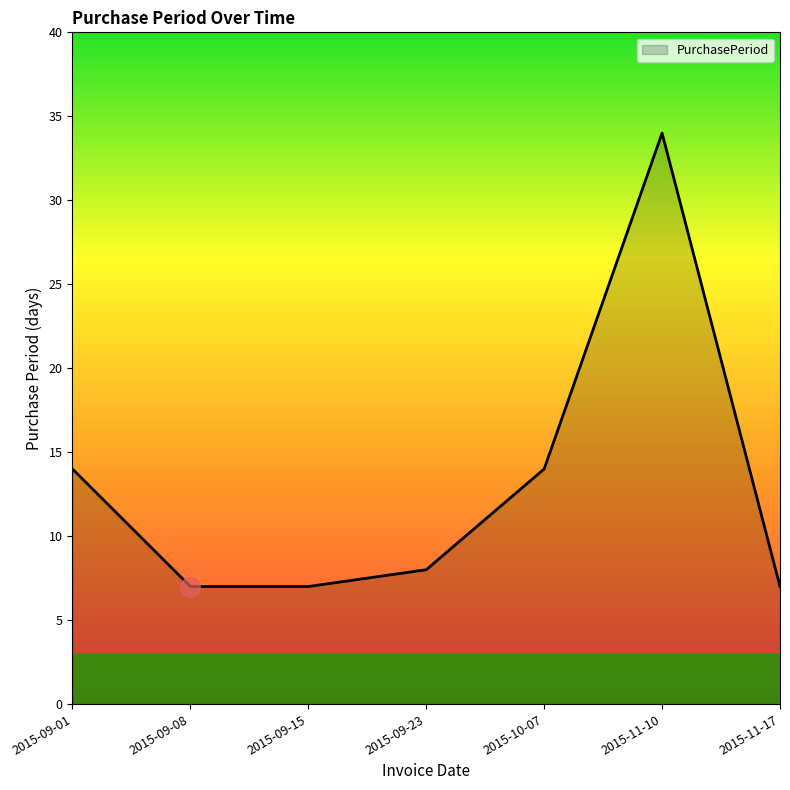

What is the change in value from 2015-09-23 to 2015-11-10?

+26